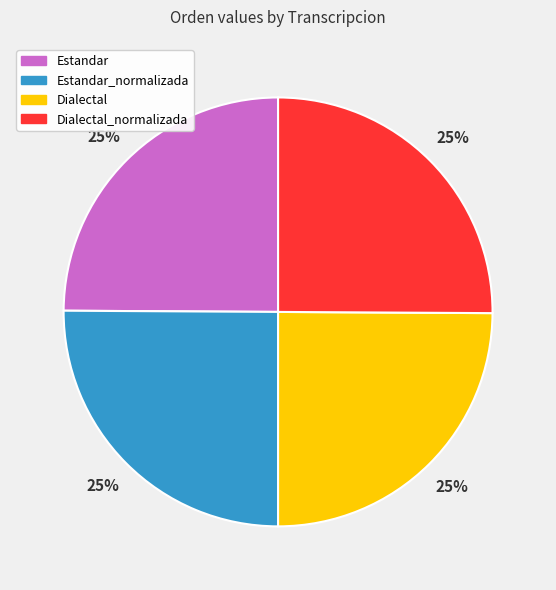

Does Estandar represent more than half of the total?

No